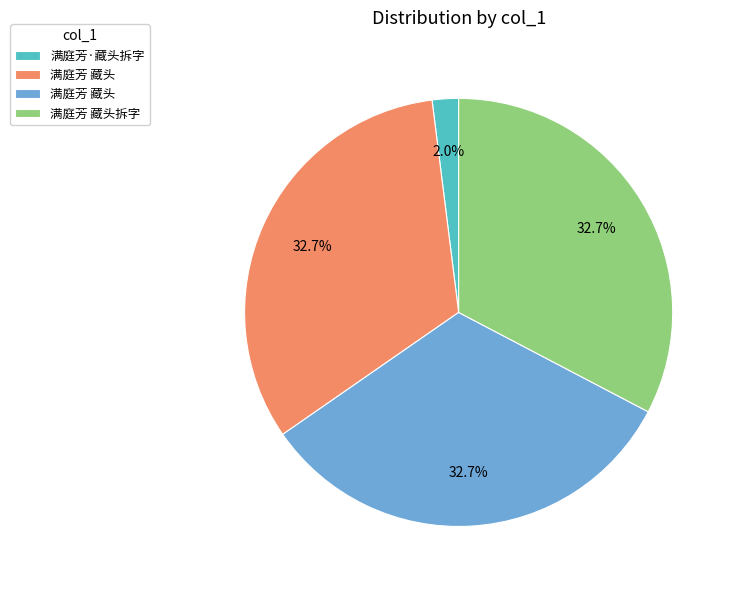

Is there any slice that represents more than half of the pie?

No